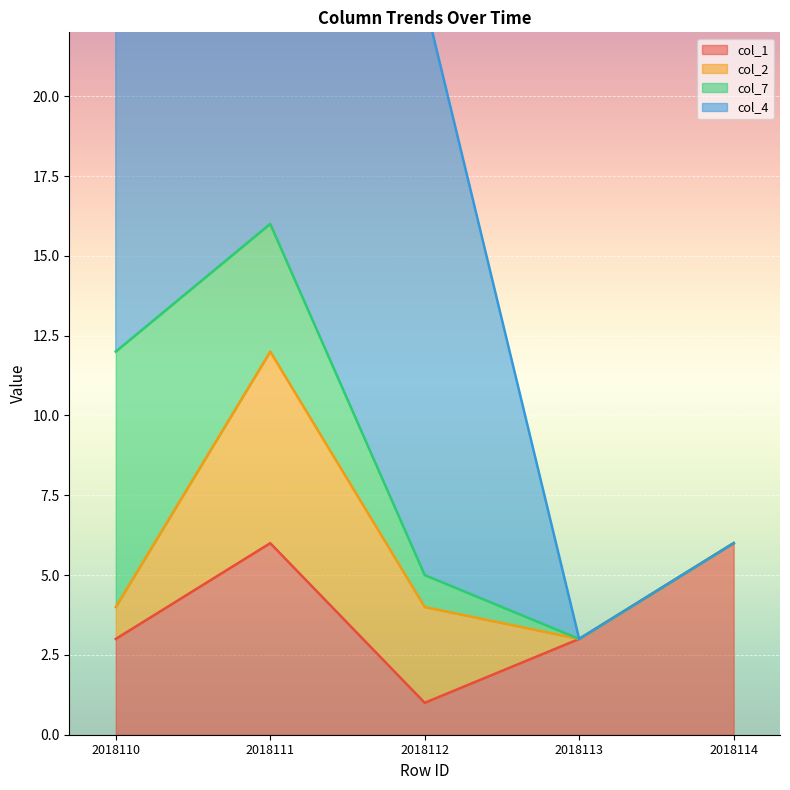

True or false: col_1 has a value of 4 at 2018111.

False